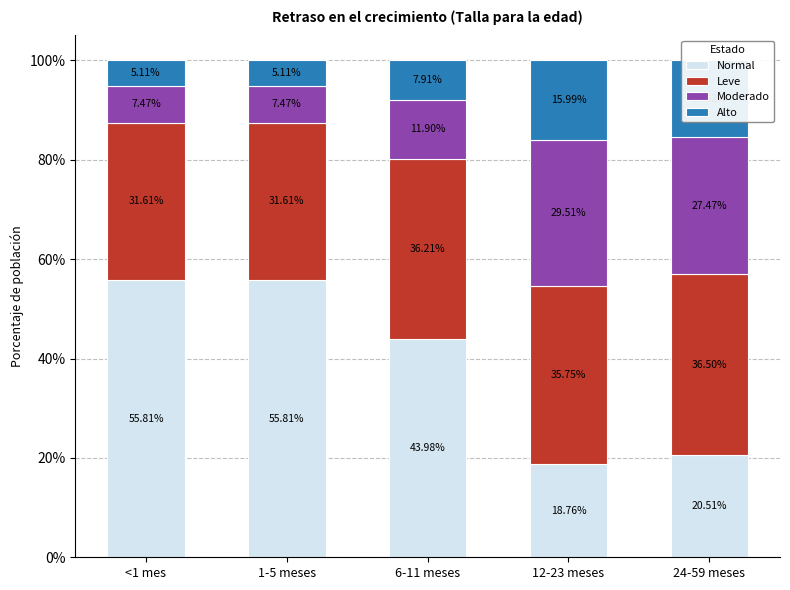

What are all the series names shown in the legend?

Normal, Leve, Moderado, Alto